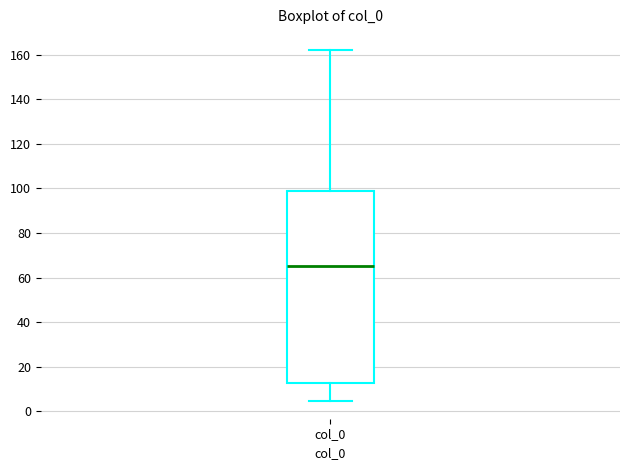

Where is the lower edge of the box for col_0 on the y-axis? The values are not printed on the chart, so give them approximately, as read against the axis.

12